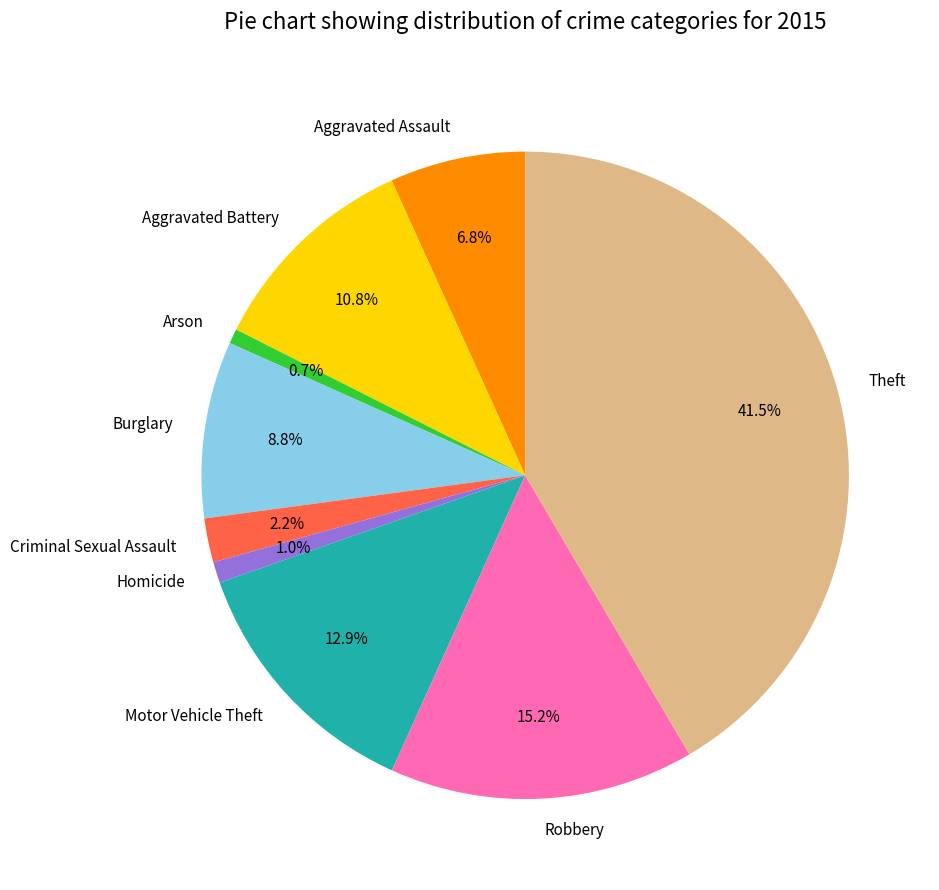

Does Criminal Sexual Assault represent more than half of the total?

No